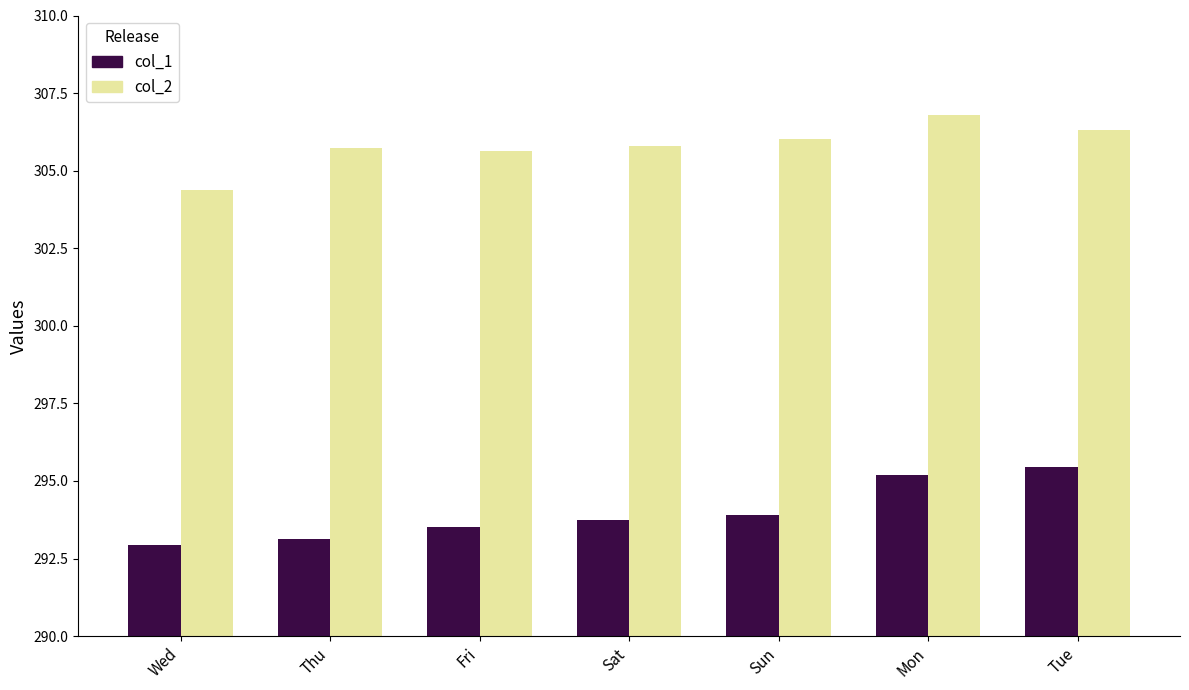

How many data points does each series have?

7